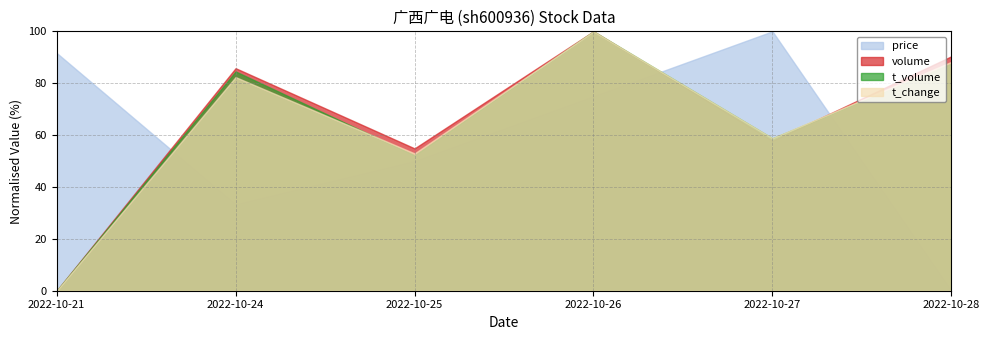

Which label corresponds to the smallest value in the chart?

2022-10-21